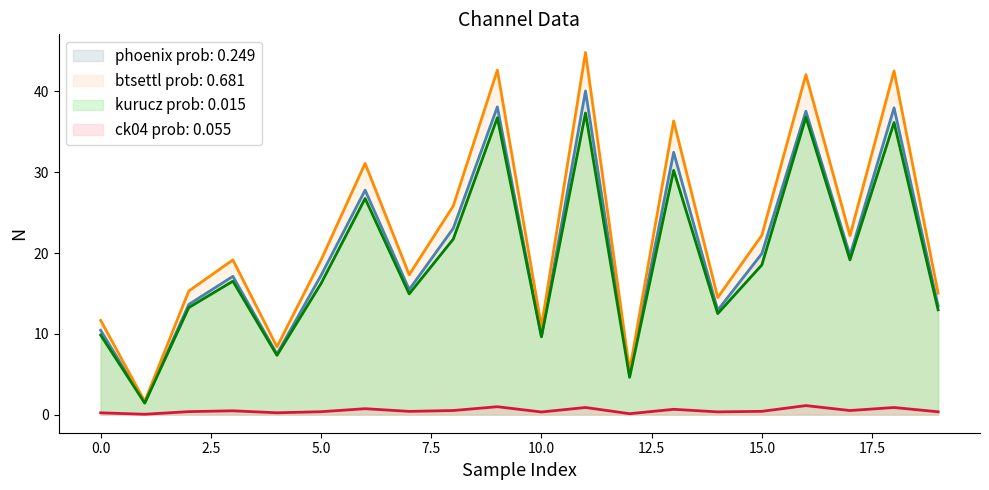

What is the value of the 3_channel point at the 5th from the left?

0.2